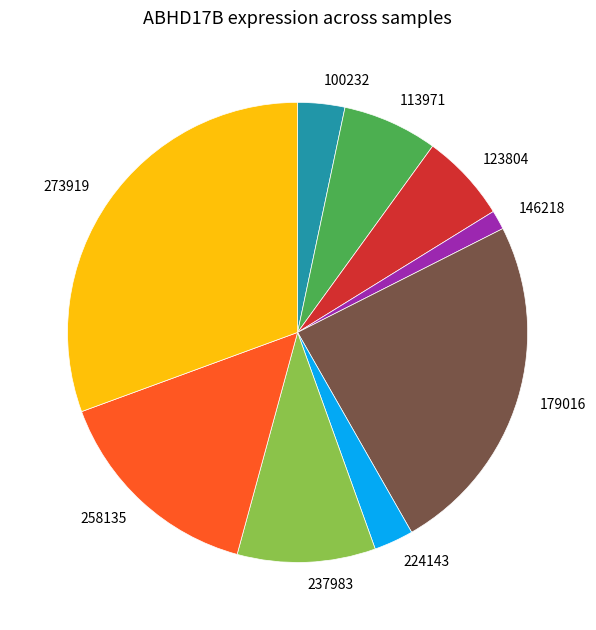

Which has a higher value, 100232 or 258135?

258135